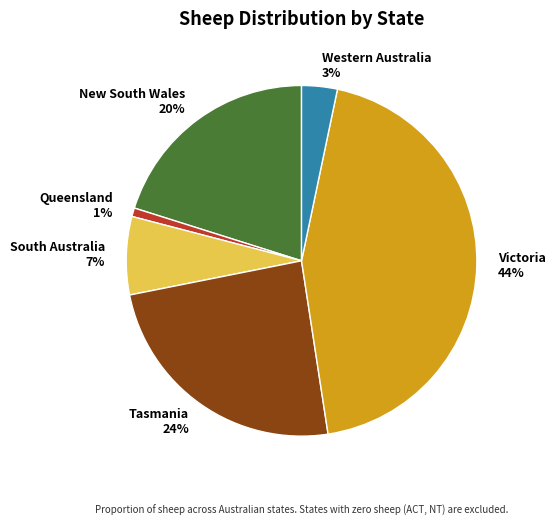

Do Tasmania and South Australia together represent more than half of the pie?

No